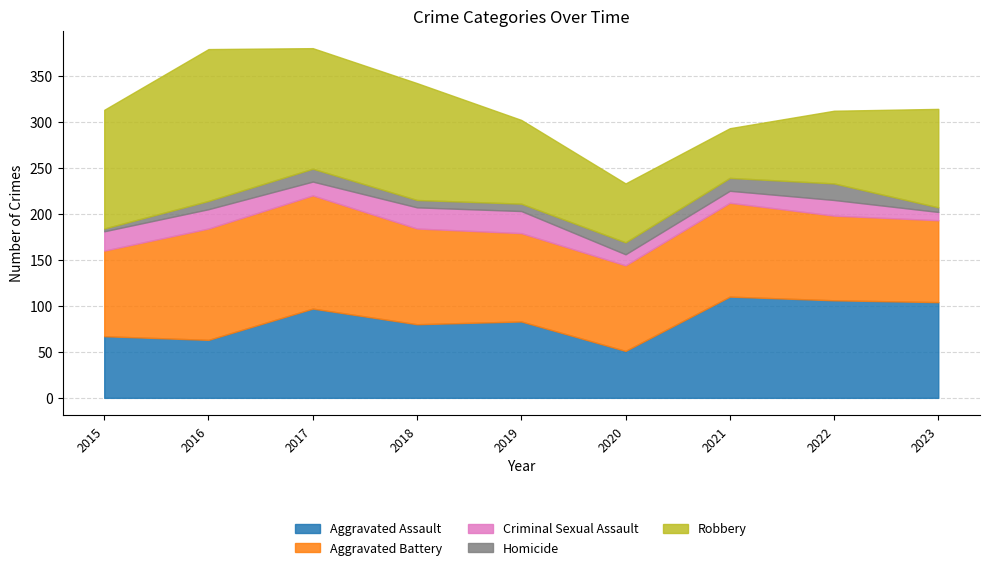

Reading left to right, what are all the values shown in this chart?

Aggravated Assault: 67	63	97	80	83	51	110	106	104
Aggravated Battery: 93	121	123	104	96	93	102	92	89
Criminal Sexual Assault: 21	21	15	23	24	12	13	17	9
Homicide: 3	9	14	8	8	13	14	18	5
Robbery: 129	165	131	127	91	64	54	79	107